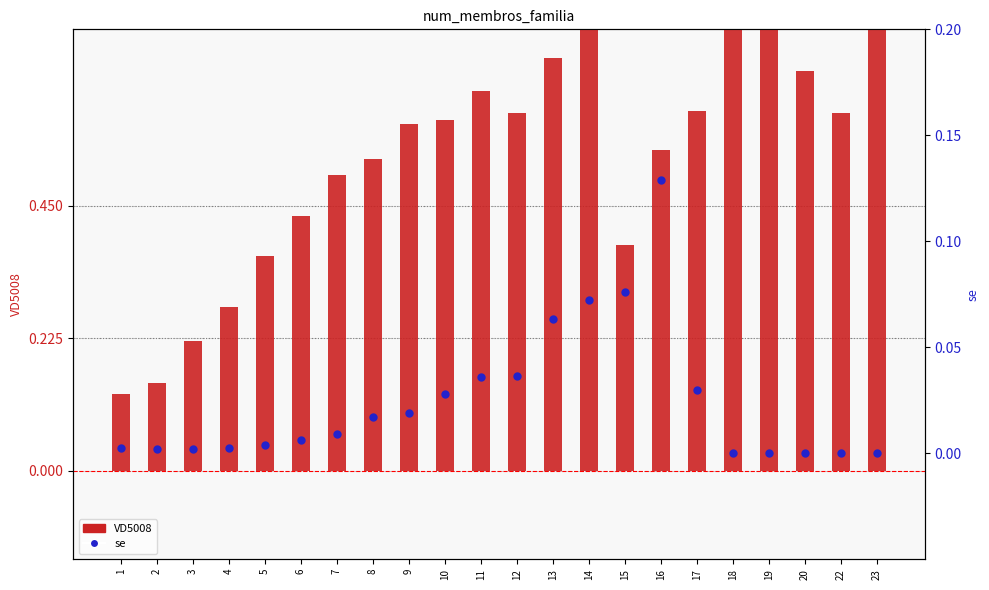

Is the value of se at 12 greater than the value of VD5008 at 19?

No